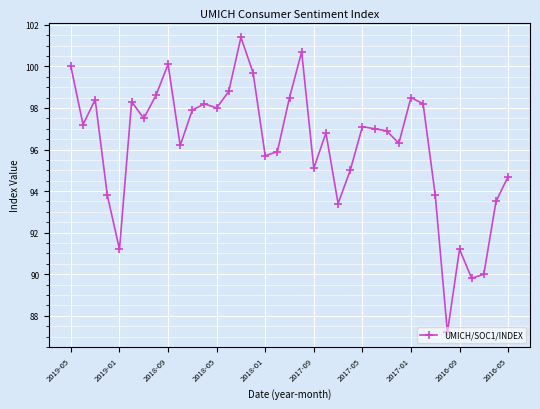

What is the sum of all values?

3560.6